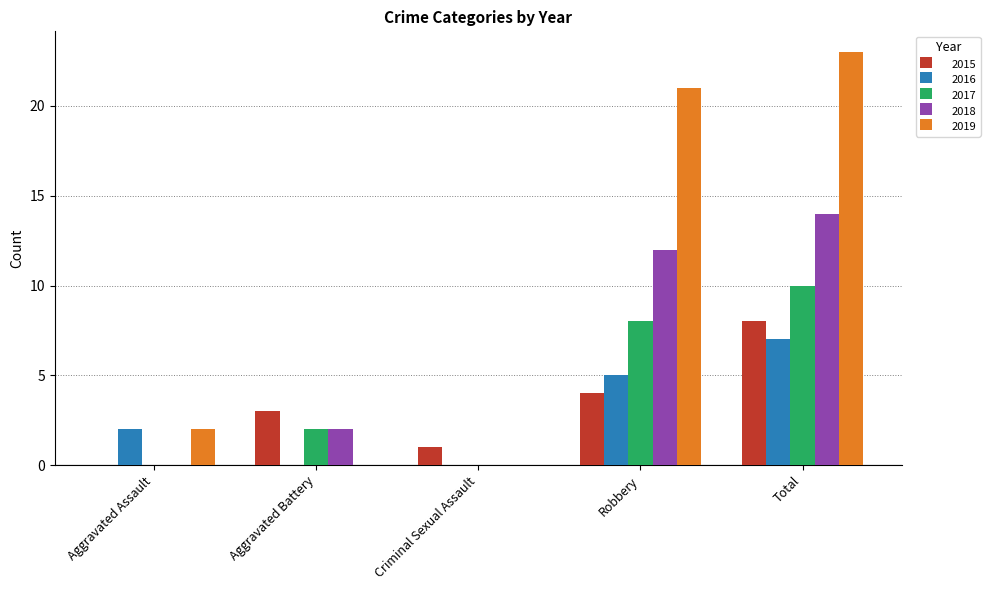

What is the highest value of the 2015 series?

8